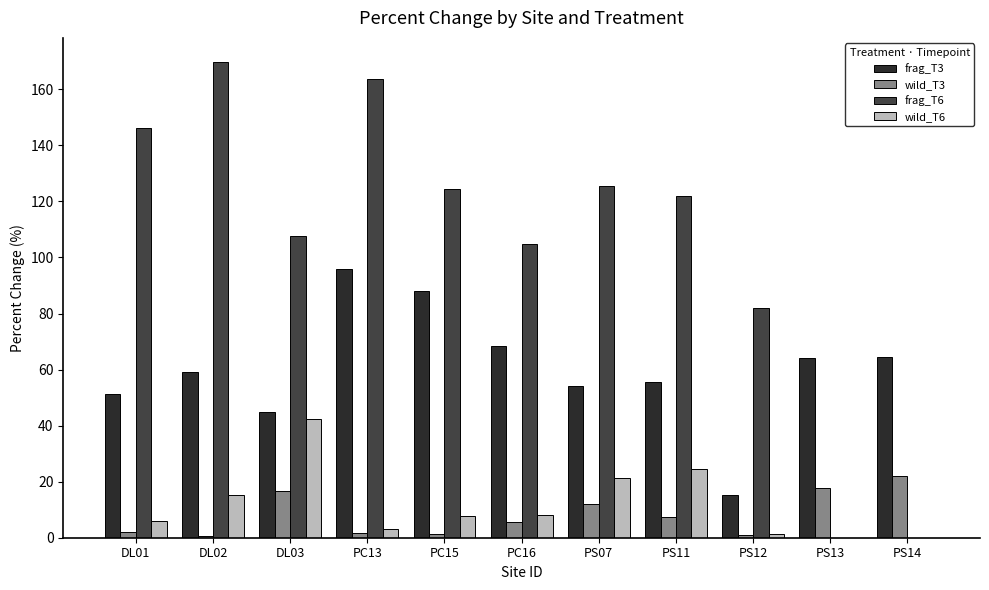

At which label does frag_T6 reach its peak?

DL02